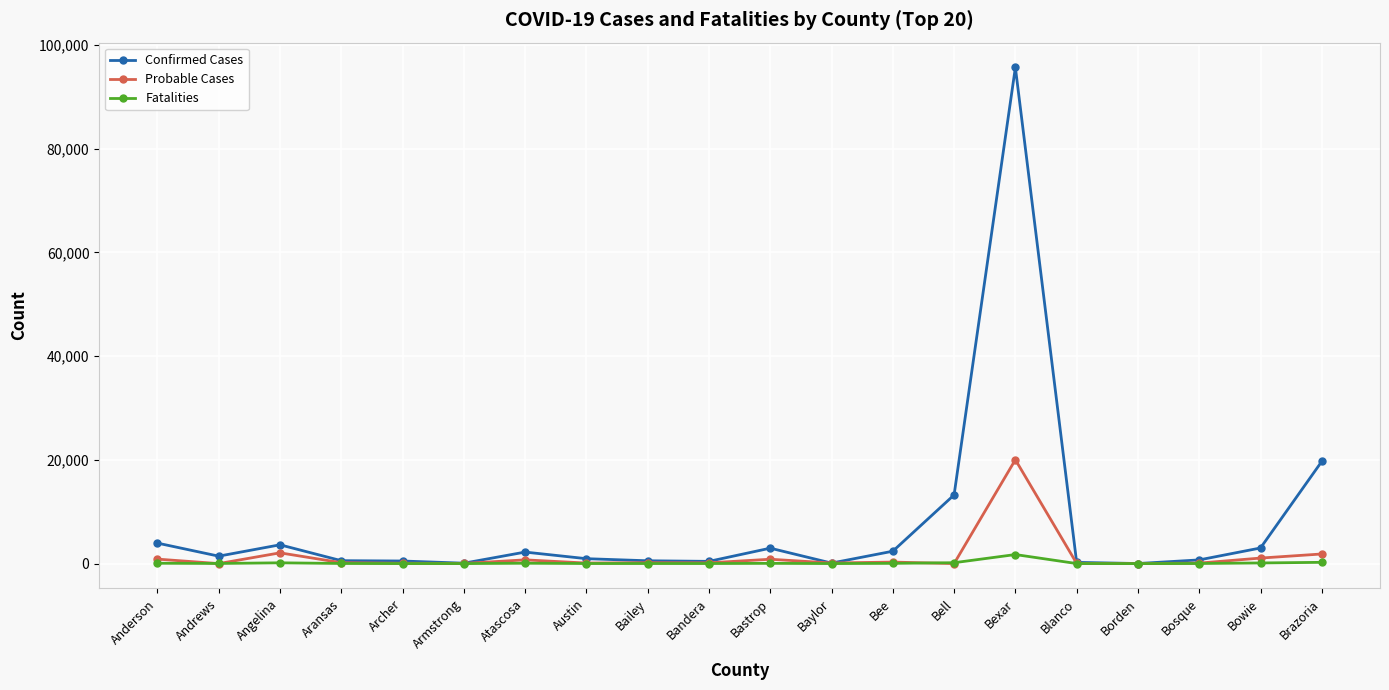

At which category does Confirmed Cases reach its first local peak?

Angelina